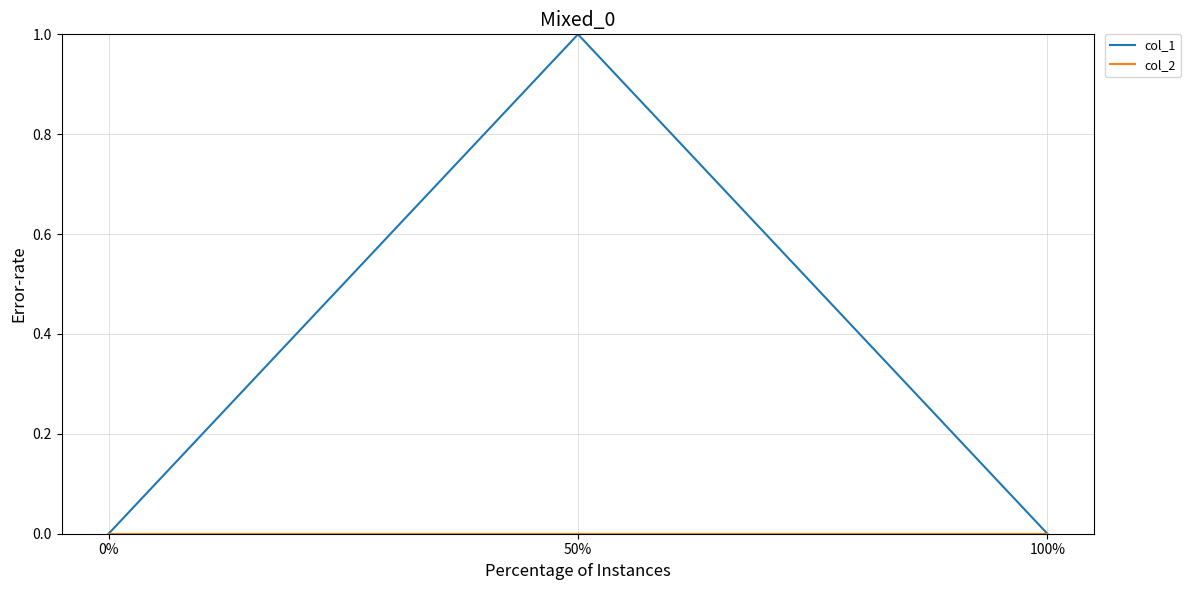

The value of col_1 at 100% is 0. True or false?

True